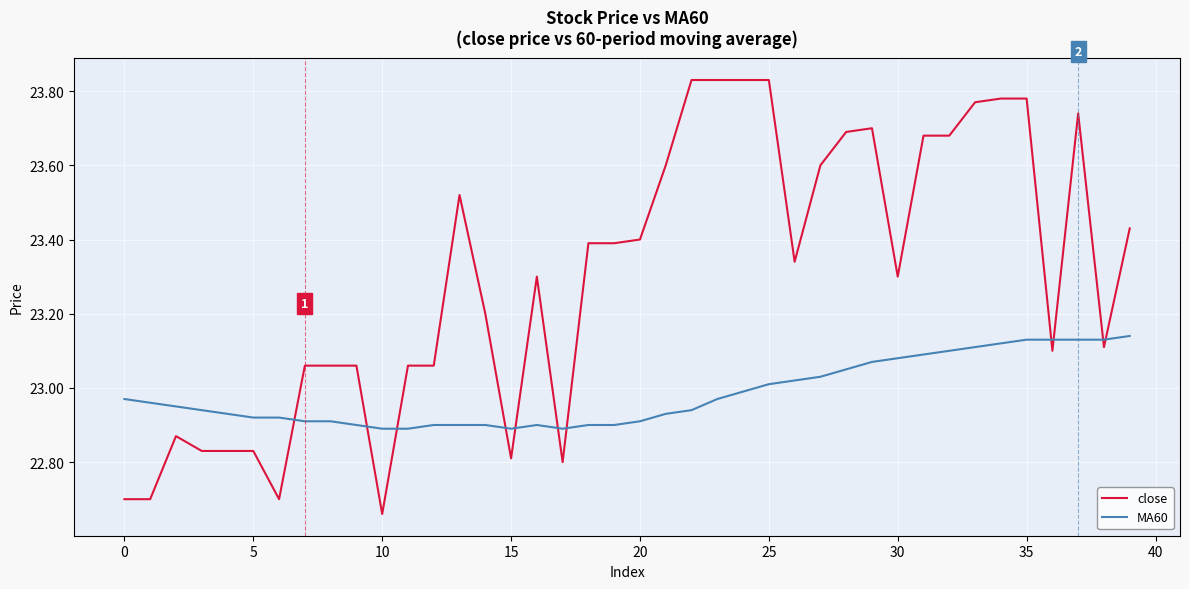

List the series in order of their overall mean, lowest first.

MA60, close